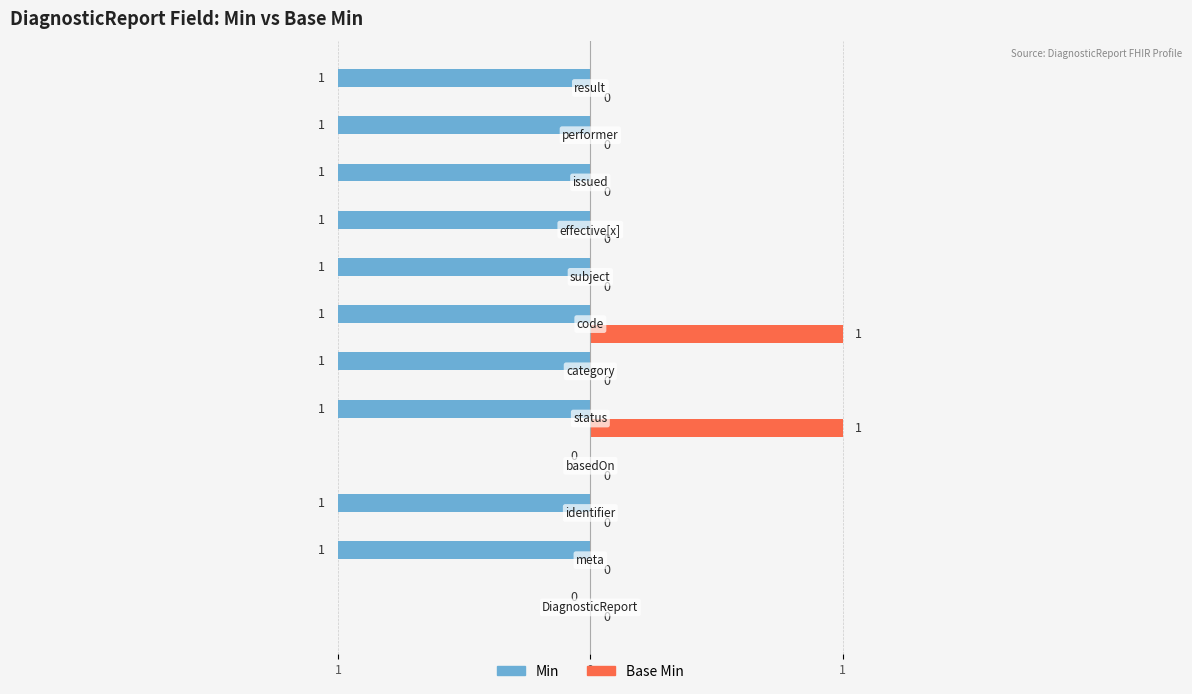

Reading right to left, transcribe all the data shown in this chart.

Min: 1	1	1	1	1	1	1	1	0	1	1	0
Base Min: 0	0	0	0	0	1	0	1	0	0	0	0